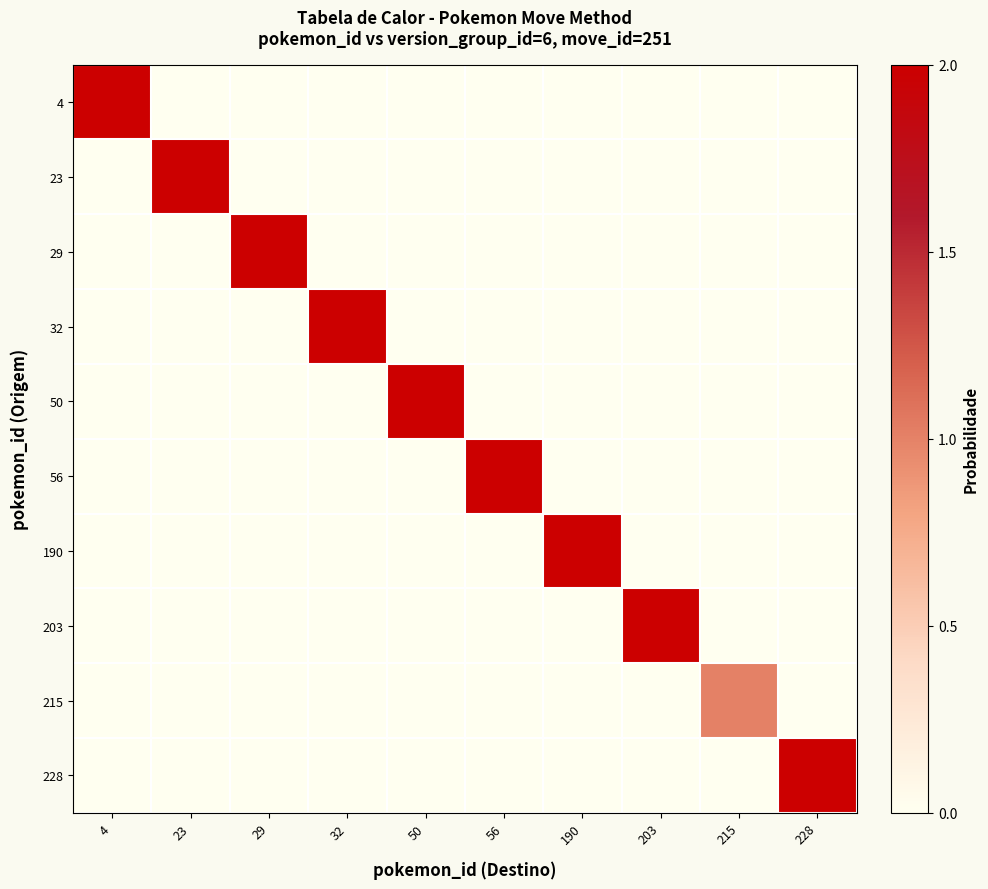

Reading left to right, extract all data points from this chart.

4: 4=2	23=0	29=0	32=0	50=0	56=0	190=0	203=0	215=0	228=0
23: 4=0	23=2	29=0	32=0	50=0	56=0	190=0	203=0	215=0	228=0
29: 4=0	23=0	29=2	32=0	50=0	56=0	190=0	203=0	215=0	228=0
32: 4=0	23=0	29=0	32=2	50=0	56=0	190=0	203=0	215=0	228=0
50: 4=0	23=0	29=0	32=0	50=2	56=0	190=0	203=0	215=0	228=0
56: 4=0	23=0	29=0	32=0	50=0	56=2	190=0	203=0	215=0	228=0
190: 4=0	23=0	29=0	32=0	50=0	56=0	190=2	203=0	215=0	228=0
203: 4=0	23=0	29=0	32=0	50=0	56=0	190=0	203=2	215=0	228=0
215: 4=0	23=0	29=0	32=0	50=0	56=0	190=0	203=0	215=1	228=0
228: 4=0	23=0	29=0	32=0	50=0	56=0	190=0	203=0	215=0	228=2